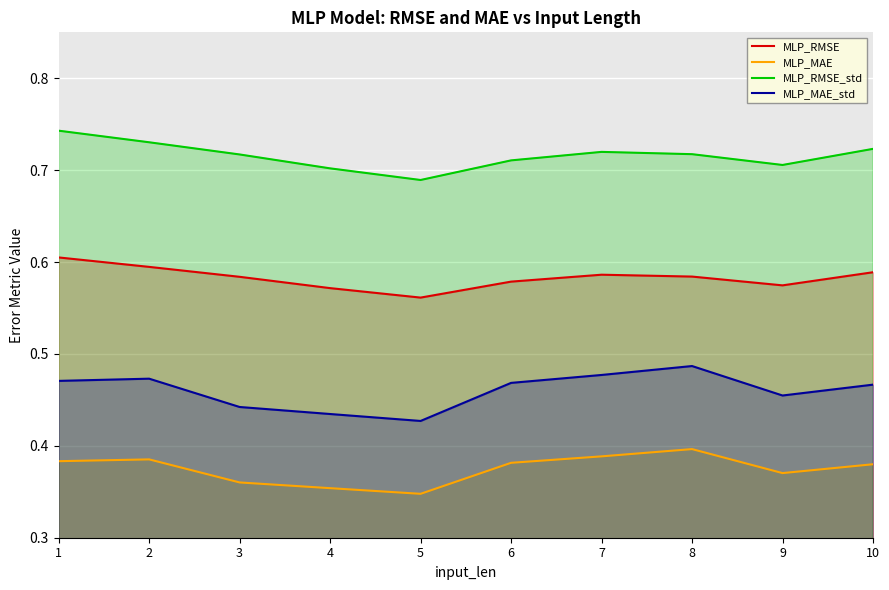

Is it true that MLP_RMSE_std equals 1.0 at 4?

False